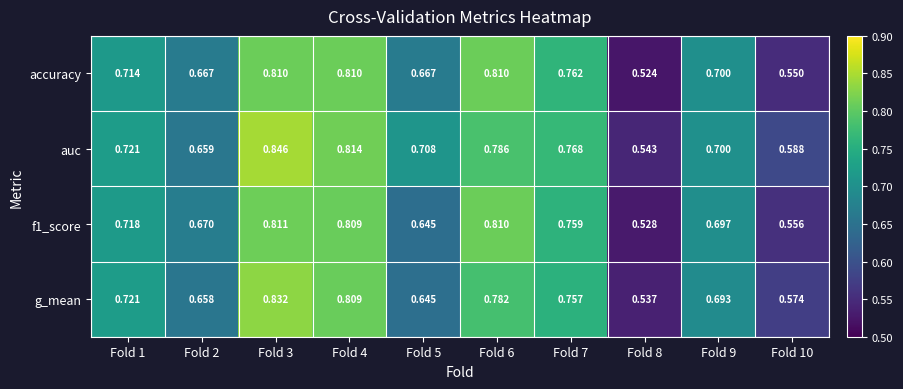

Is the value of g_mean at Fold 6 greater than the value of accuracy at Fold 3?

No